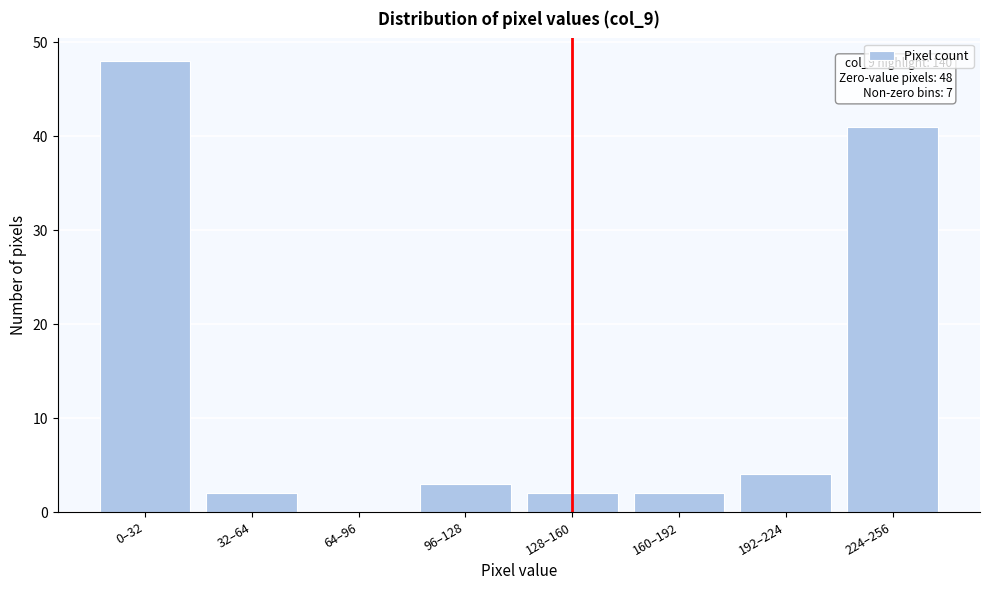

Reading left to right, what are all the values shown in this chart?

0–32=48	32–64=2	64–96=0	96–128=3	128–160=2	160–192=2	192–224=4	224–256=41